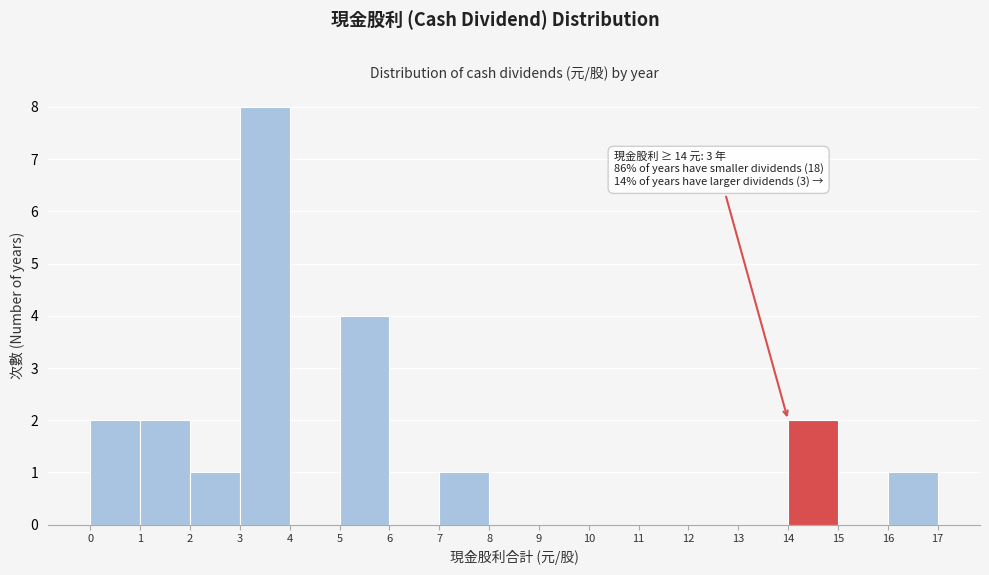

Which range on the x-axis has the tallest bar?

3 to 4